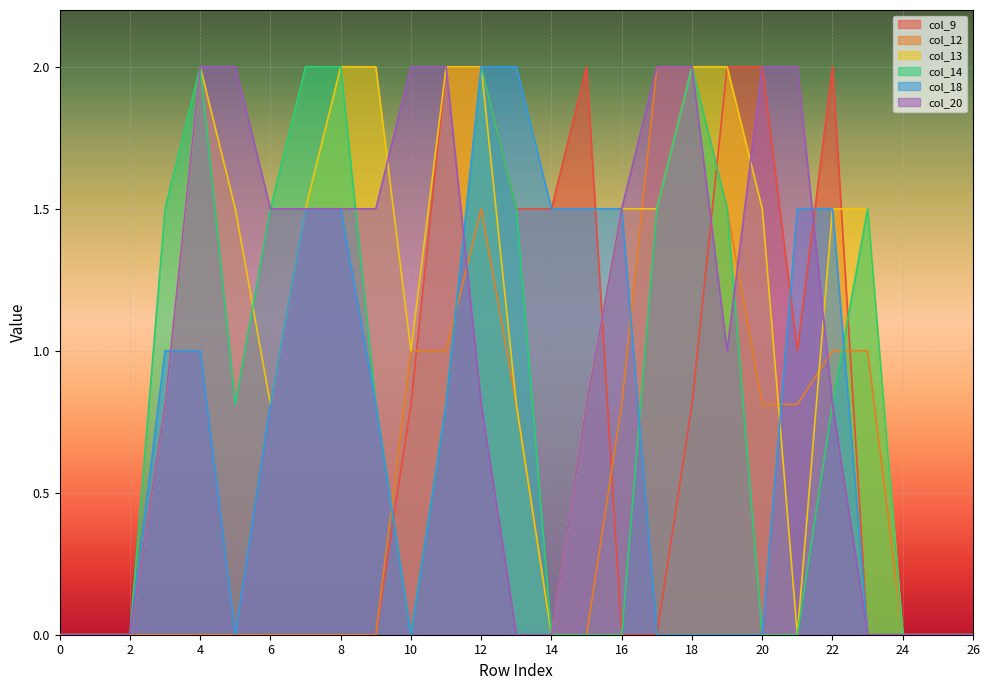

What is the spread (max minus min) of values at 8?

2.0